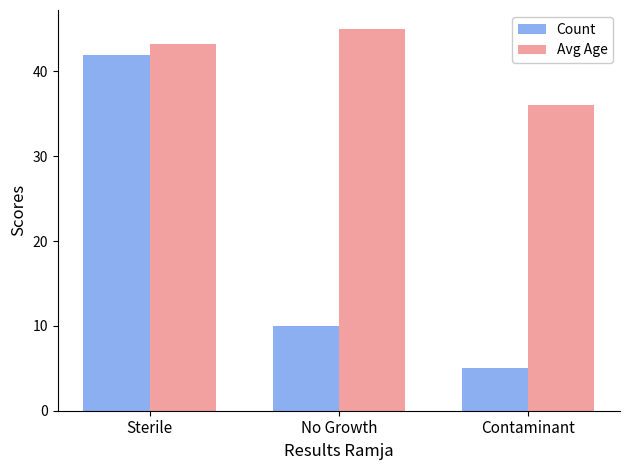

What is the difference between the highest and lowest values at Contaminant?

31.0